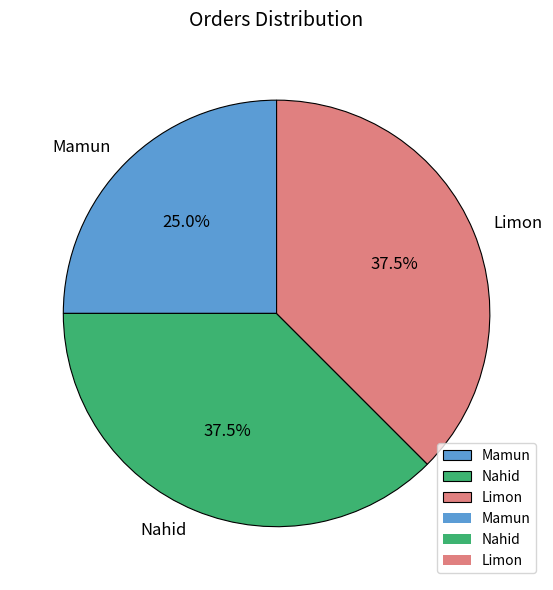

The Mamun slice represents 25% of the pie. True or false?

True